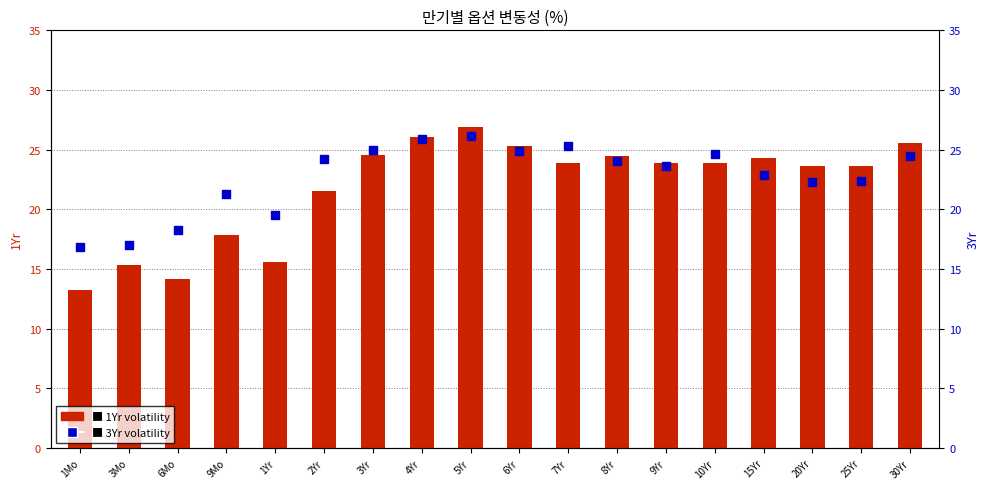

At how many categories does at least one series exceed 18?

16